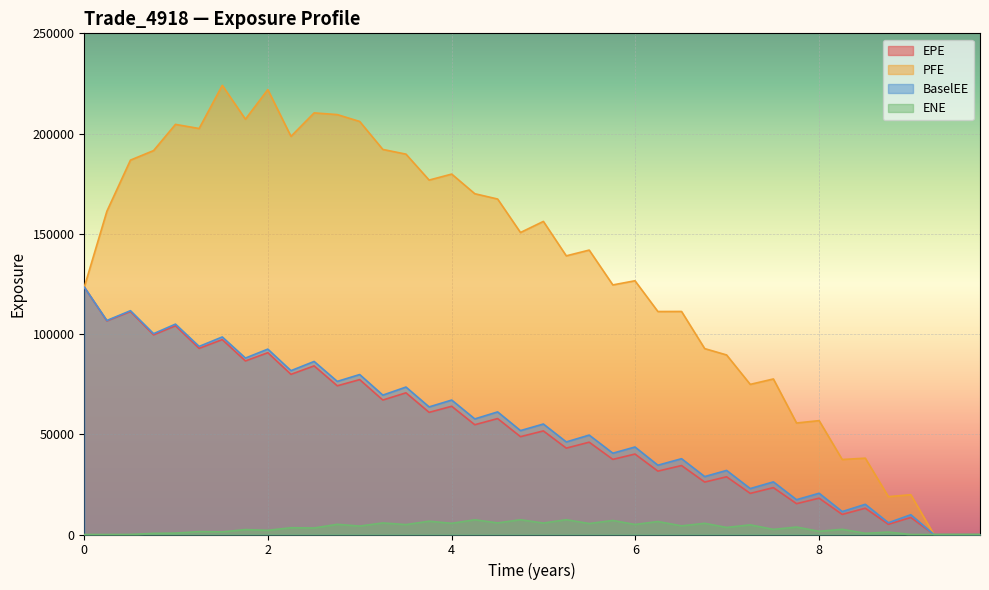

At how many categories does at least one series exceed 109817?

27